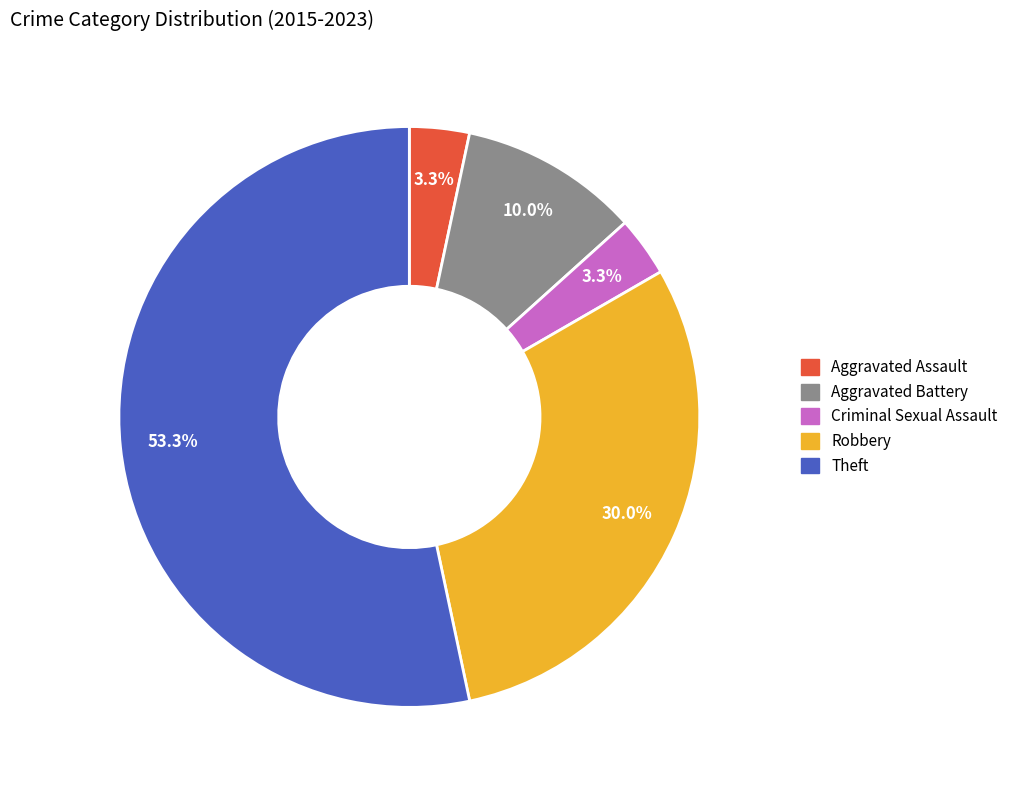

Do Aggravated Assault and Criminal Sexual Assault together represent more than half of the pie?

No